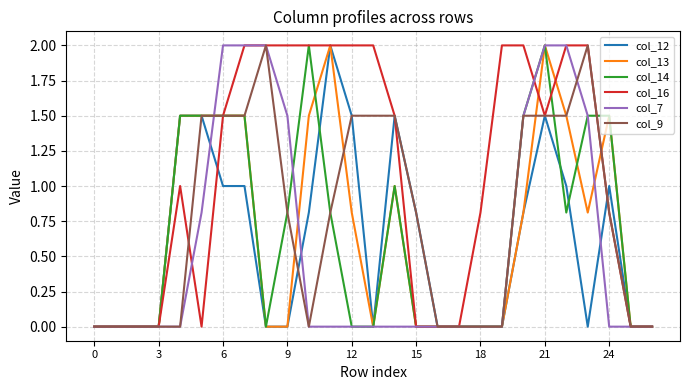

What is the highest value of the col_13 series?

2.0